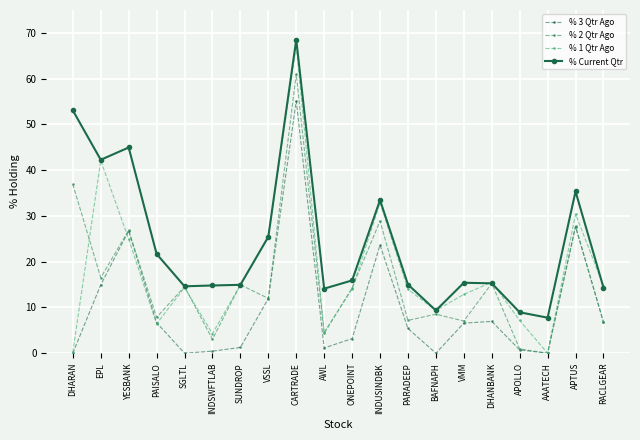

Which label corresponds to the largest value in the chart?

CARTRADE